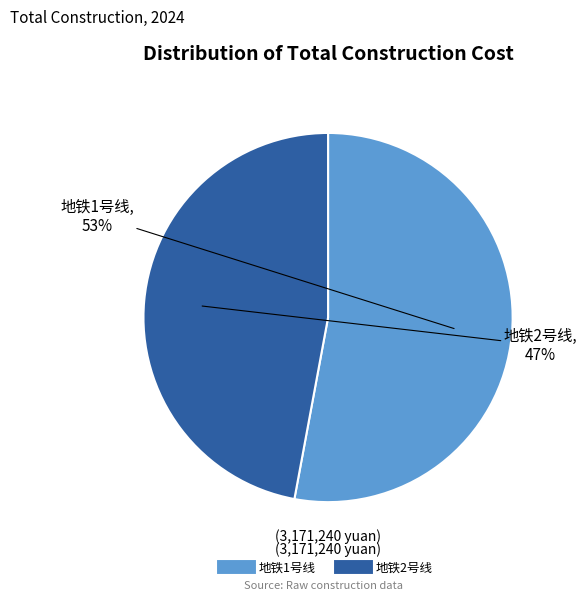

Which has a higher value, 地铁1号线 or 地铁2号线?

地铁1号线